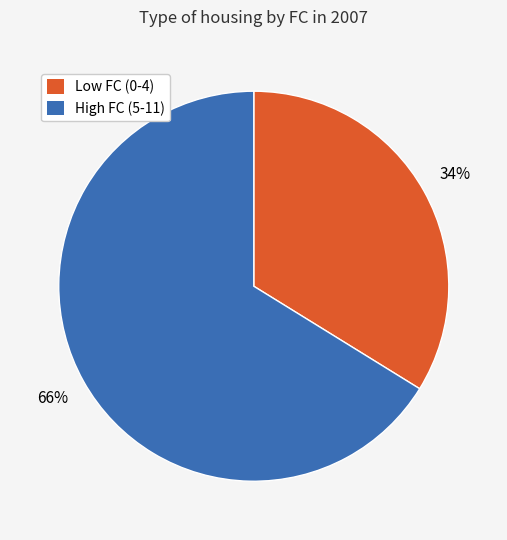

To the nearest percent, what is the difference between the largest and smallest slice percentages?

32%